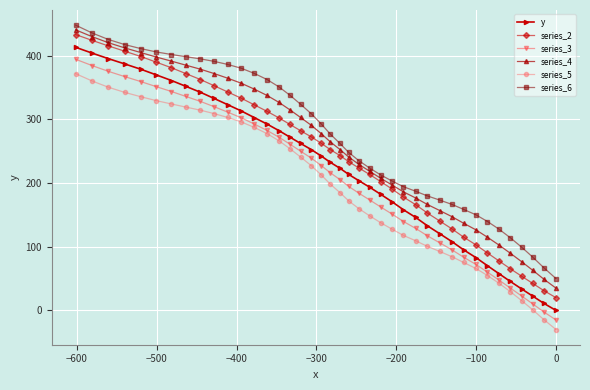

What is the value of the series_5 point at the 33rd from the left?

65.8